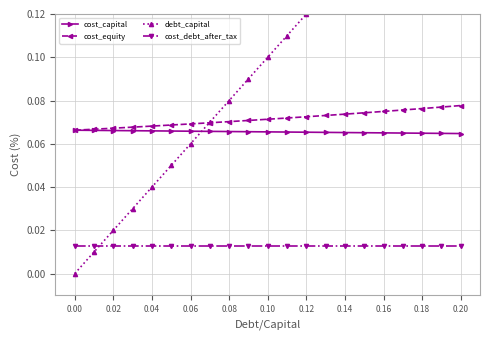

Is it true that cost_equity equals 0.0 at 0.10?

False